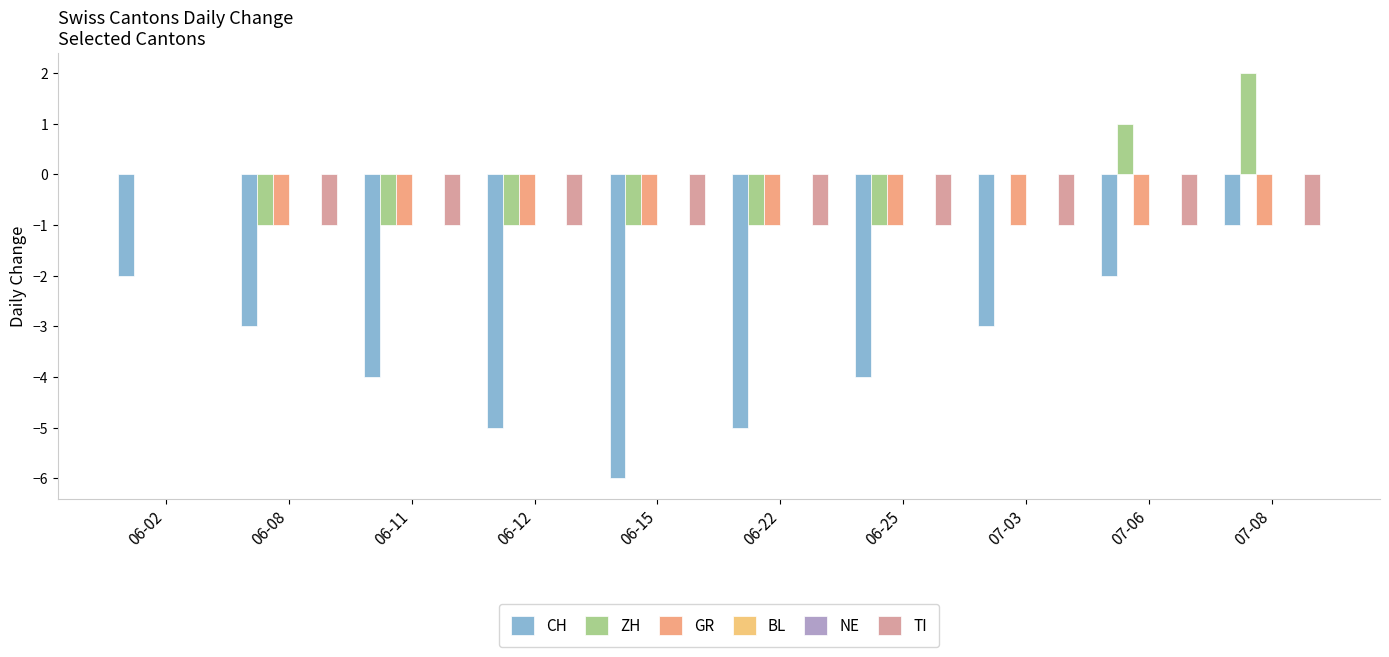

What is the label of the 5th bar from the right?

06-22